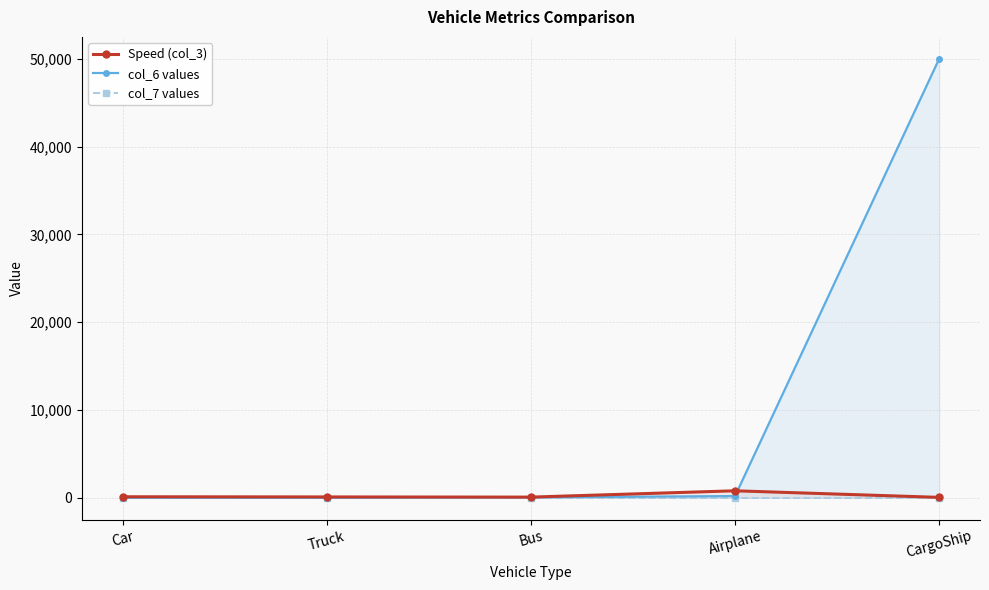

Reading left to right, what are all the values shown in this chart?

Speed (col_3): 120	100	80	800	50
col_6 values: 0	0	50	200	50000
col_7 values: 0	0	0	0	0